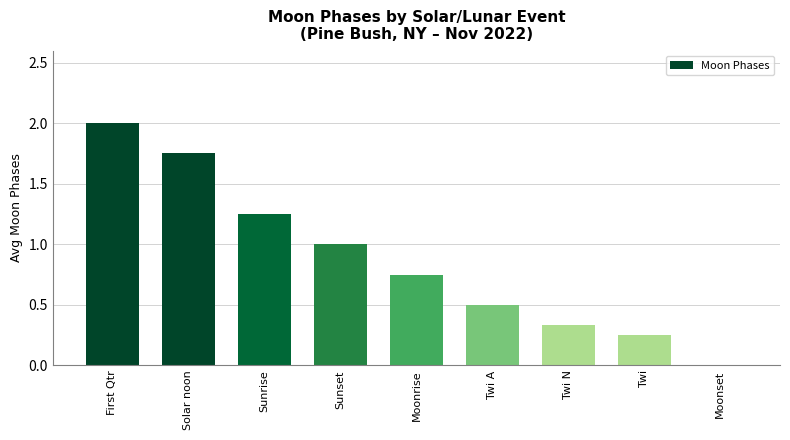

Is it true that the value at Moonset is 0.0?

True